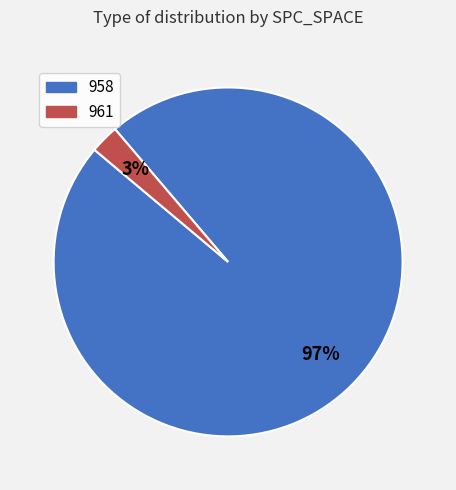

To the nearest percent, what is the average slice percentage?

50%